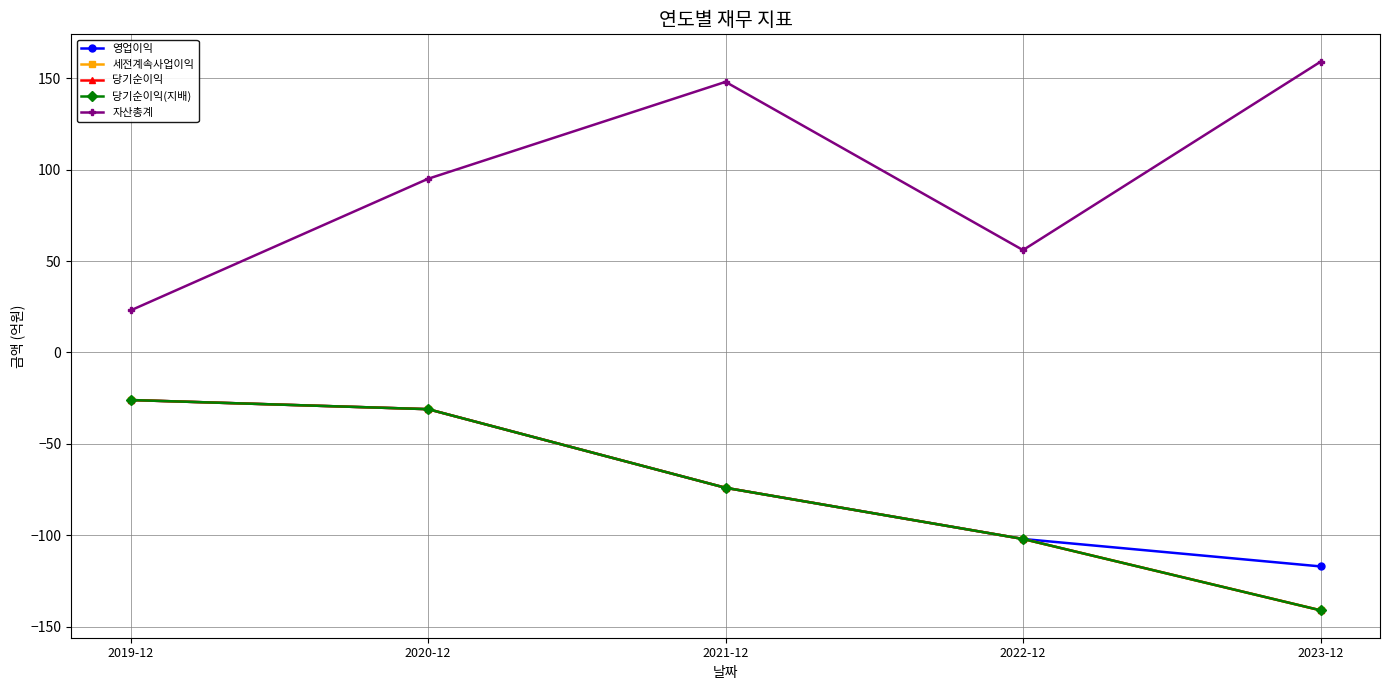

Is this an area chart (filled region under the line)?

No